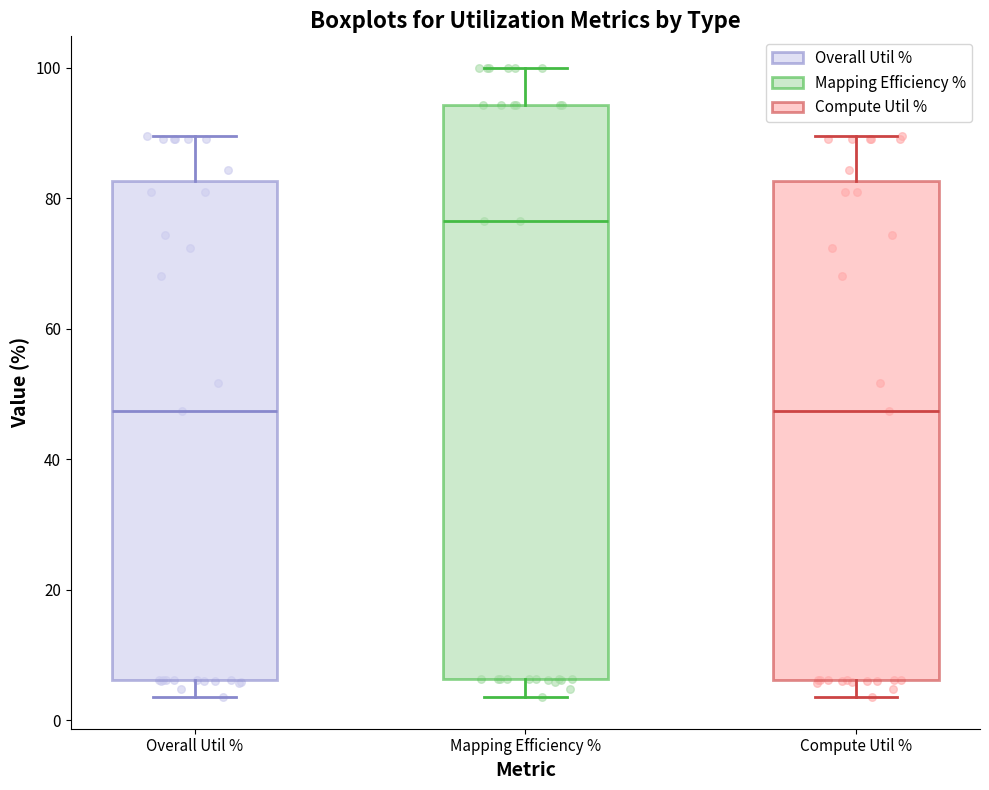

Which box is the tallest, from its lower edge to its upper edge?

Mapping Efficiency %